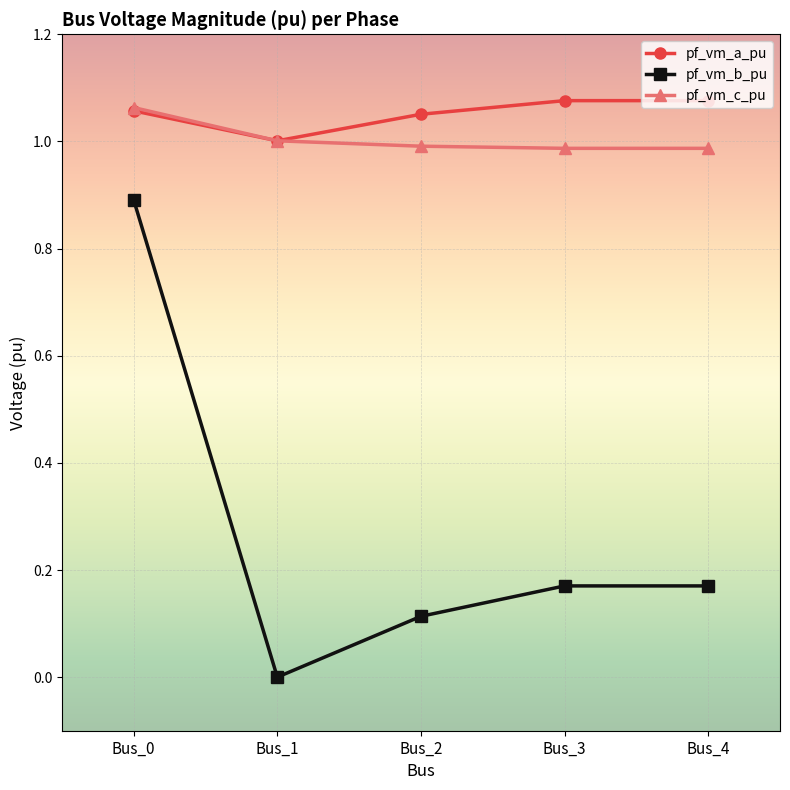

Rank the series at Bus_3 from lowest to highest value.

pf_vm_b_pu, pf_vm_c_pu, pf_vm_a_pu